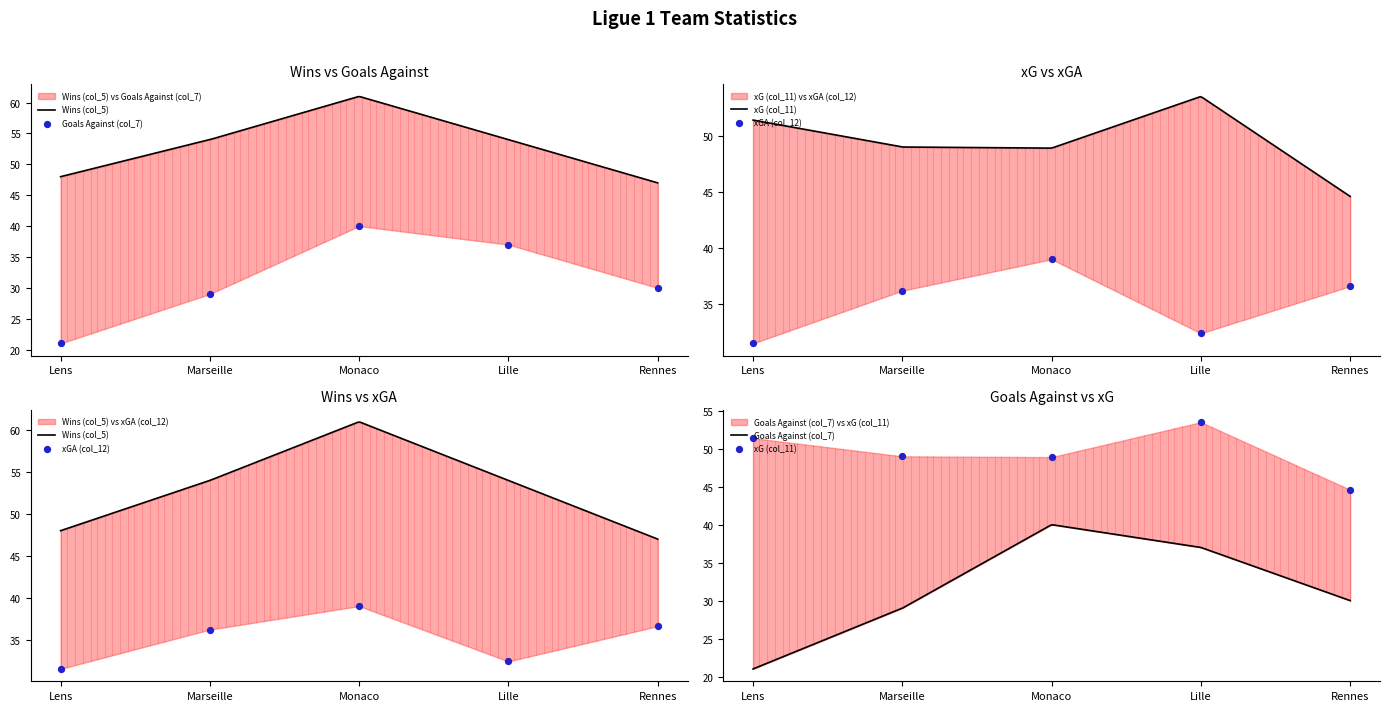

Is the value of xG (col_11) at Monaco greater than the value of Goals Against (col_7) at Rennes?

Yes